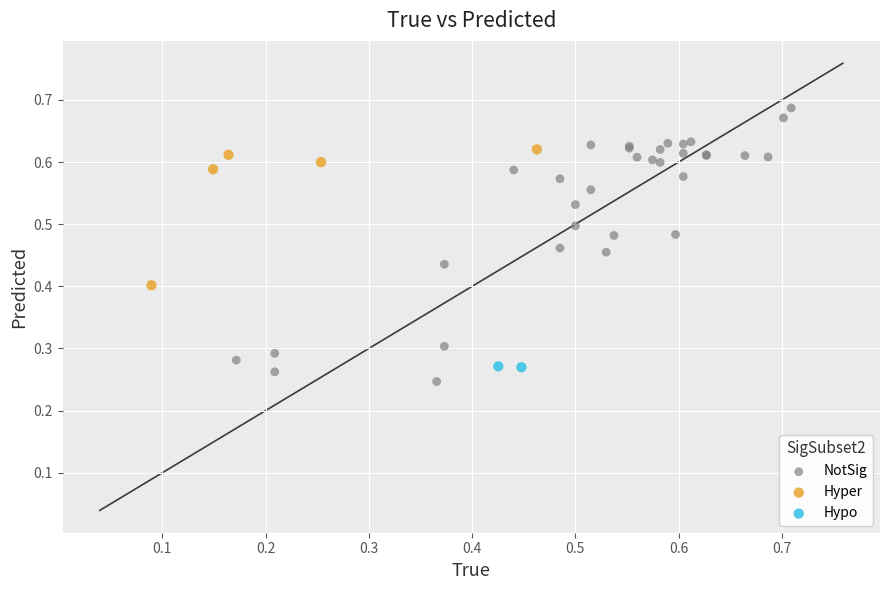

Which series reaches the maximum Y coordinate?

NotSig